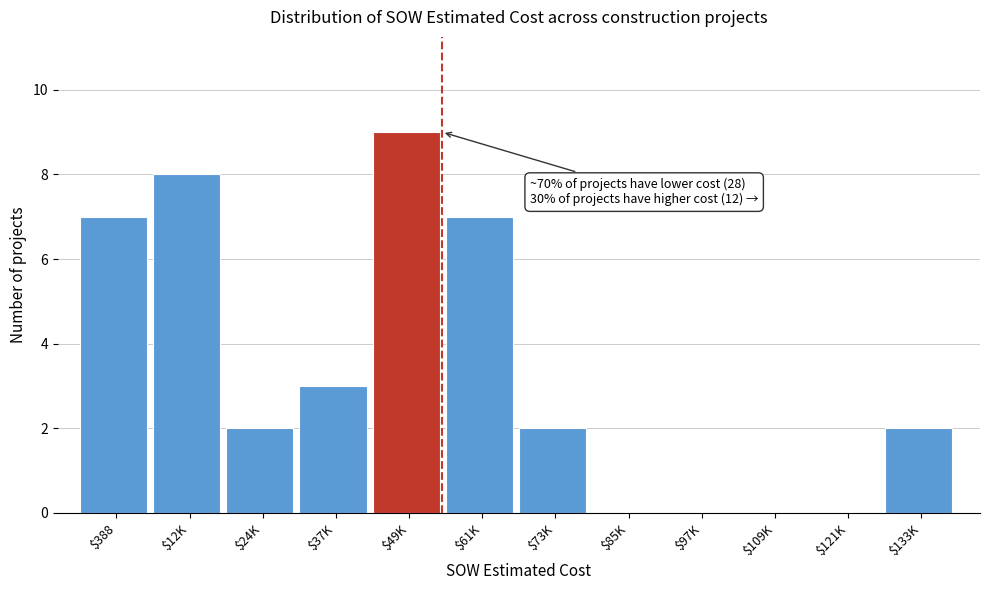

What is the sum of all values?

40